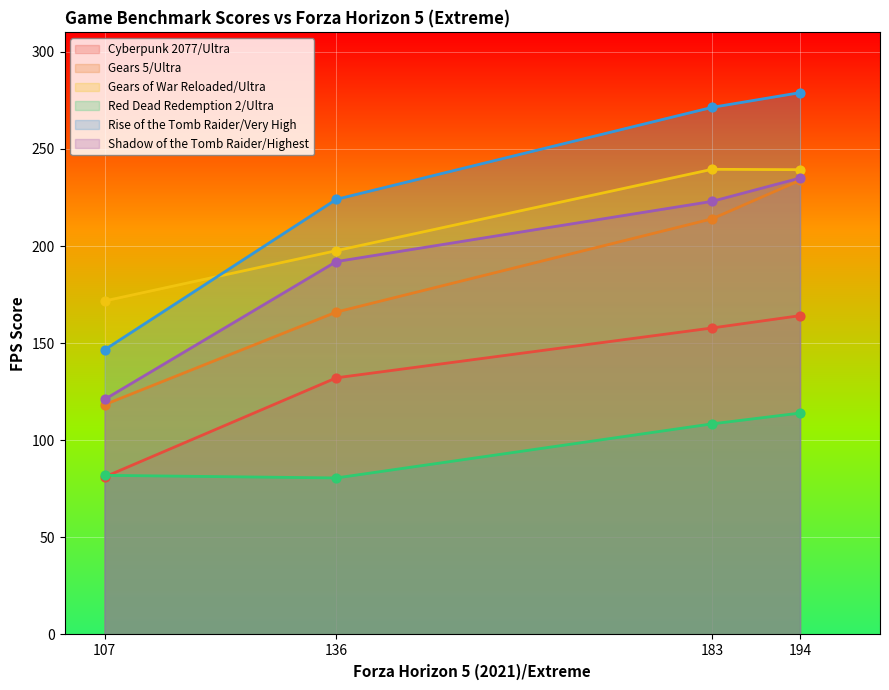

Which series reaches the minimum Y coordinate?

Red Dead Redemption 2/Ultra